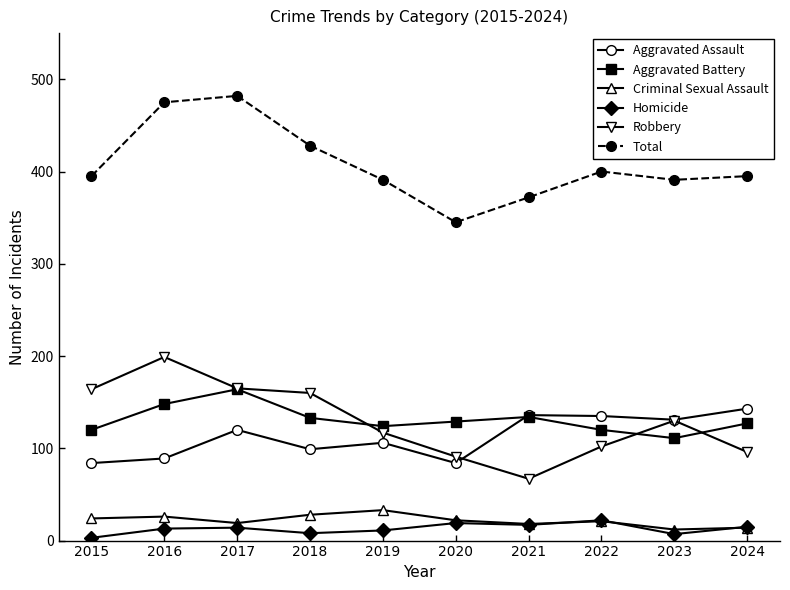

Is it true that Aggravated Assault equals 20 at 2018?

False